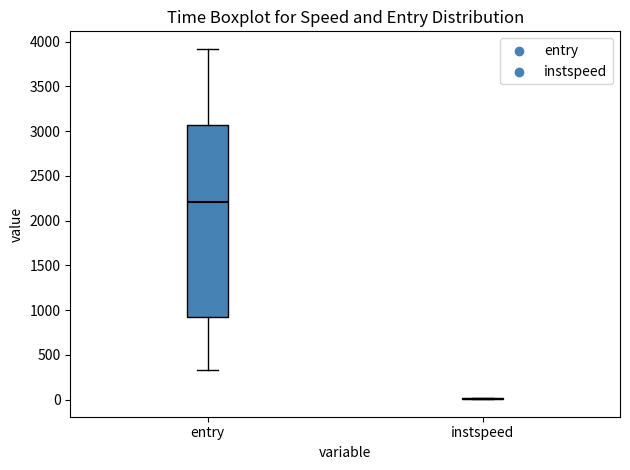

Reading left to right, transcribe this box plot: for each box, give where its median line is, the range the box spans, and where its two whiskers end, as read against the y-axis. The values are not printed on the chart, so give them approximately, as read against the axis.

entry: median 2200, box 900 to 3050, whiskers 350 to 3900
instspeed: box collapsed to a line at 0, whiskers 0 to 0